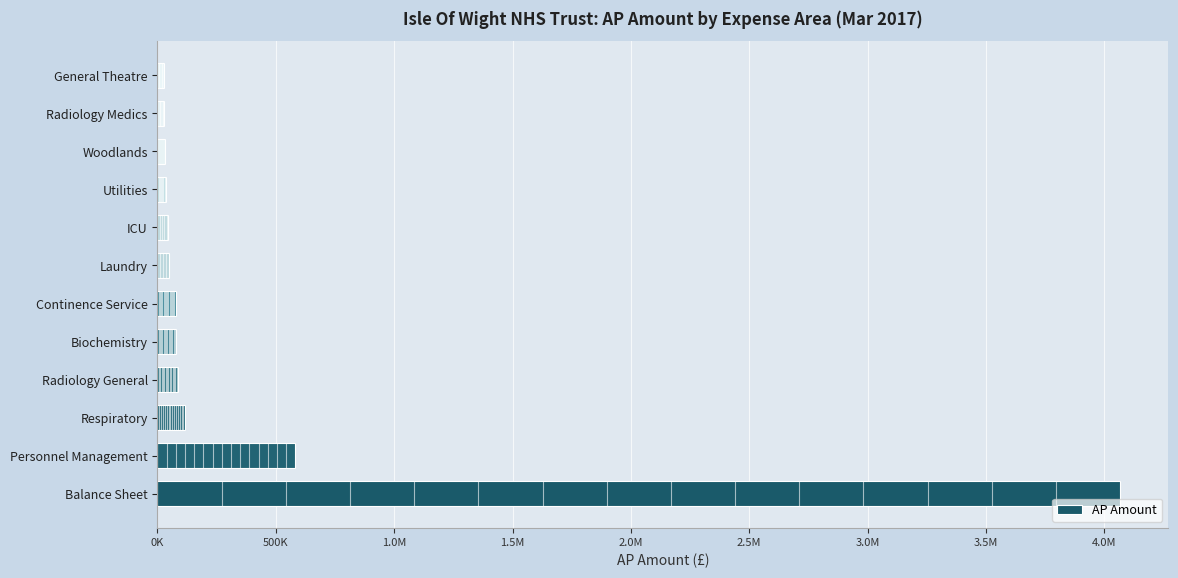

Are the bars horizontal?

Yes